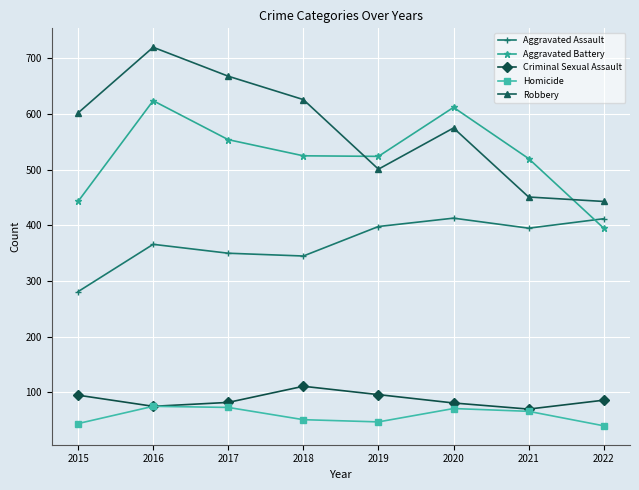

What is the maximum value shown in the chart?

720